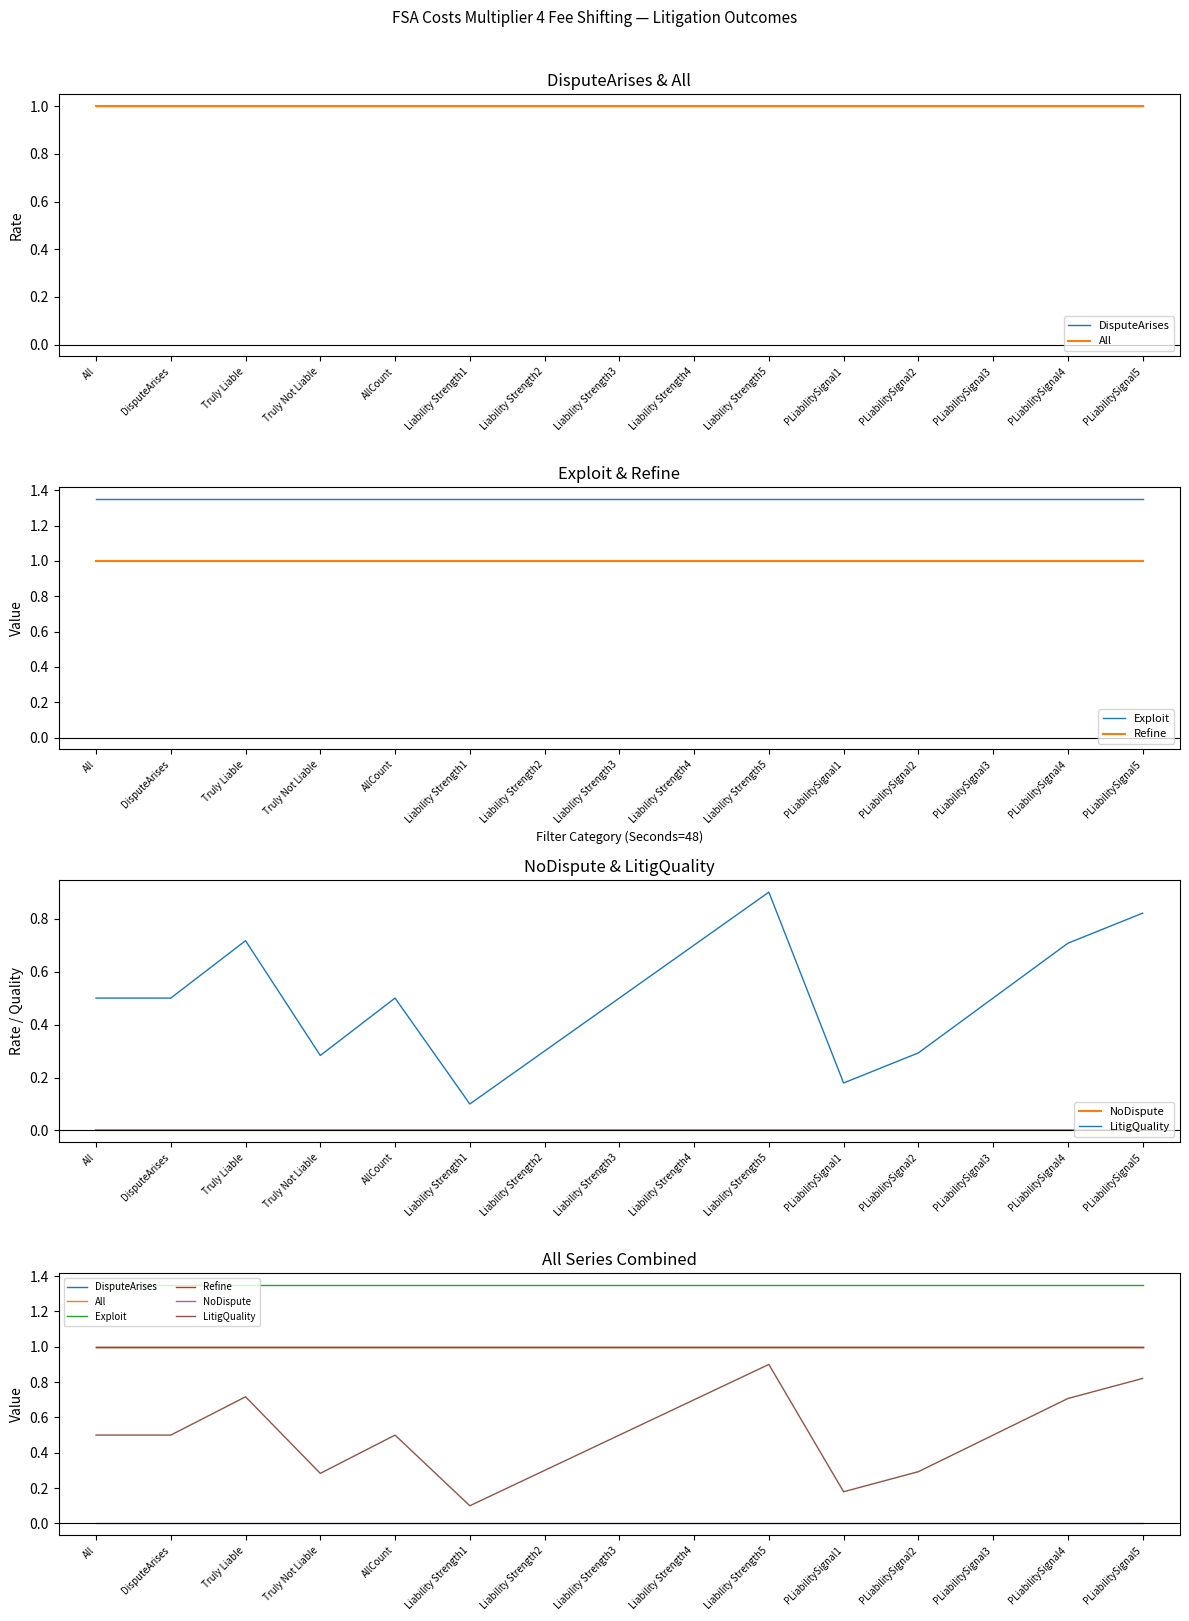

List the series in order of their peak value, lowest first.

NoDispute, LitigQuality, DisputeArises, All, Refine, Exploit